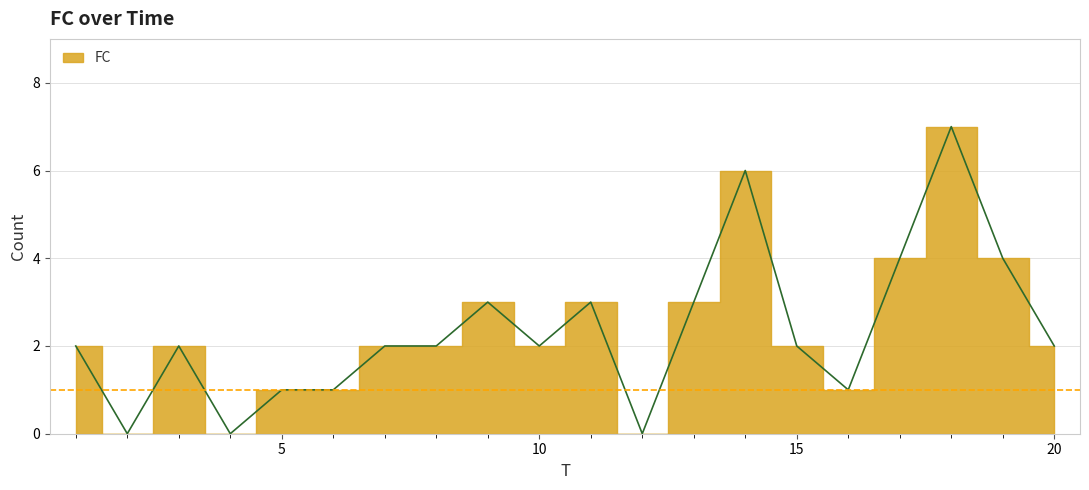

Count the values in the range 1 to 3.

13